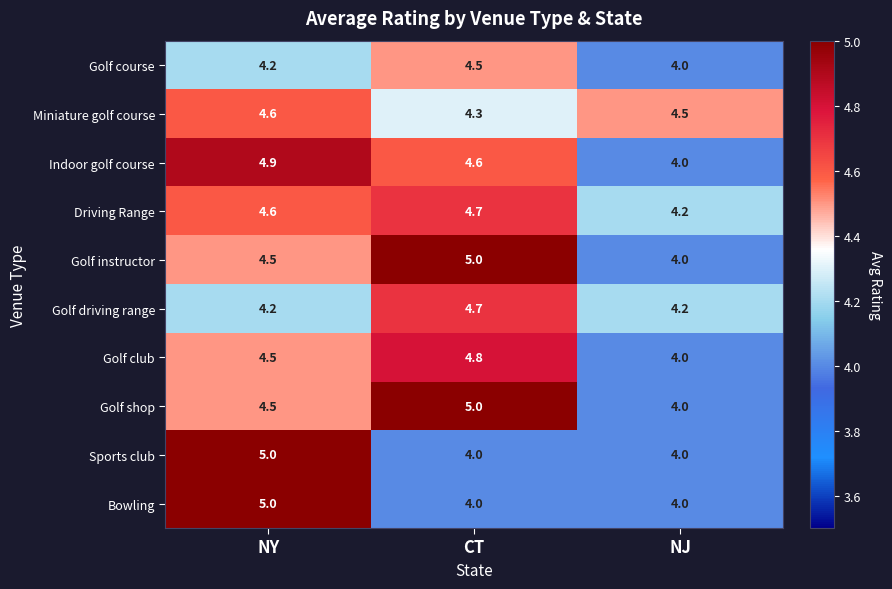

How many Golf instructor values are between 4 and 5?

3